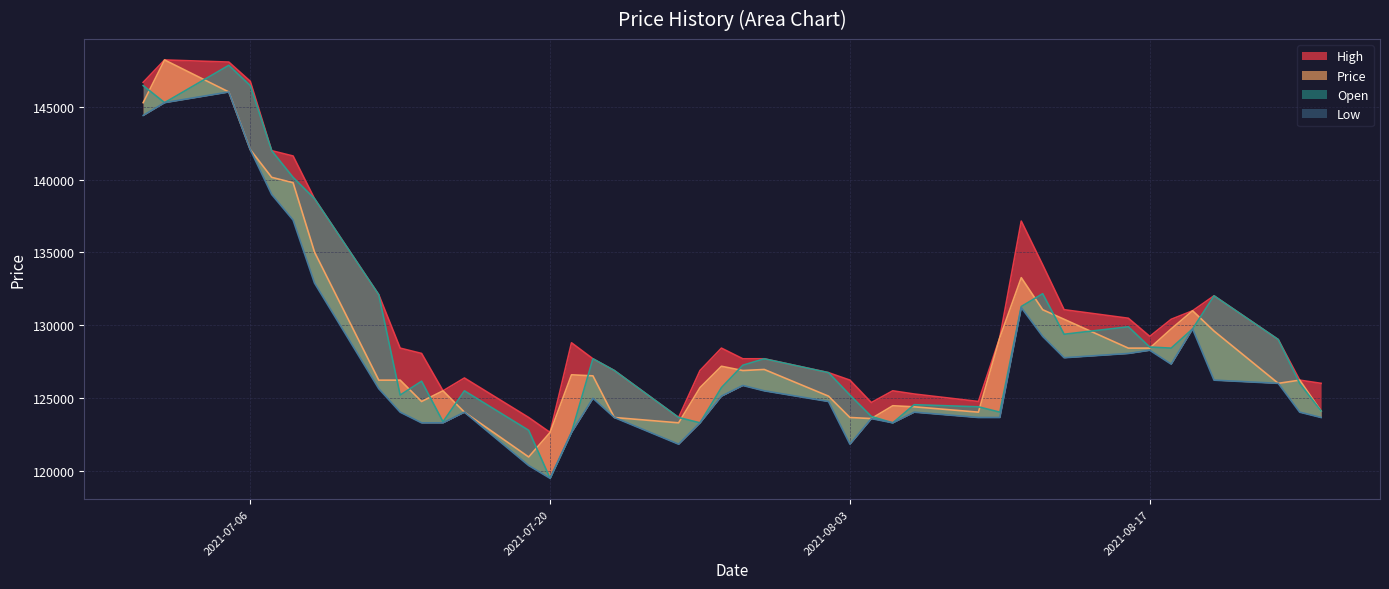

Reading left to right, extract all data points from this chart.

Price: 145295	148230	146029	142066	140159	139792	135022	126216	126216	124748	125482	124015	120933	122620	126583	126510	123648	123281	125702	127170	126876	126950	125115	123648	123574	124455	124382	124015	129151	133261	131059	130399	128417	128417	129738	130986	129592	125996	126216	124088
Open: 146469	145295	147864	146469	141993	140159	138691	132087	125189	126143	123354	125482	122767	119465	122620	127684	126876	123648	123281	125702	127243	127684	126730	125189	123721	123281	124528	124382	124015	131279	132160	129371	129885	128491	128417	129738	132013	129005	125996	124088
High: 146689	148230	148084	146763	141993	141626	138691	132087	128417	128051	125482	126363	123648	122620	128784	127684	126876	123648	126876	128417	127684	127684	126730	126216	124675	125482	125262	124748	129151	137150	134141	131059	130472	129225	130399	130986	132013	129005	126216	125996
Low: 144415	145295	146029	142066	138984	137223	132894	125629	124015	123281	123281	124015	120346	119465	122620	124969	123648	121813	123281	125115	125849	125482	124748	121813	123574	123281	124015	123648	123648	131206	129225	127757	128051	128271	127317	129738	126216	125996	124015	123648